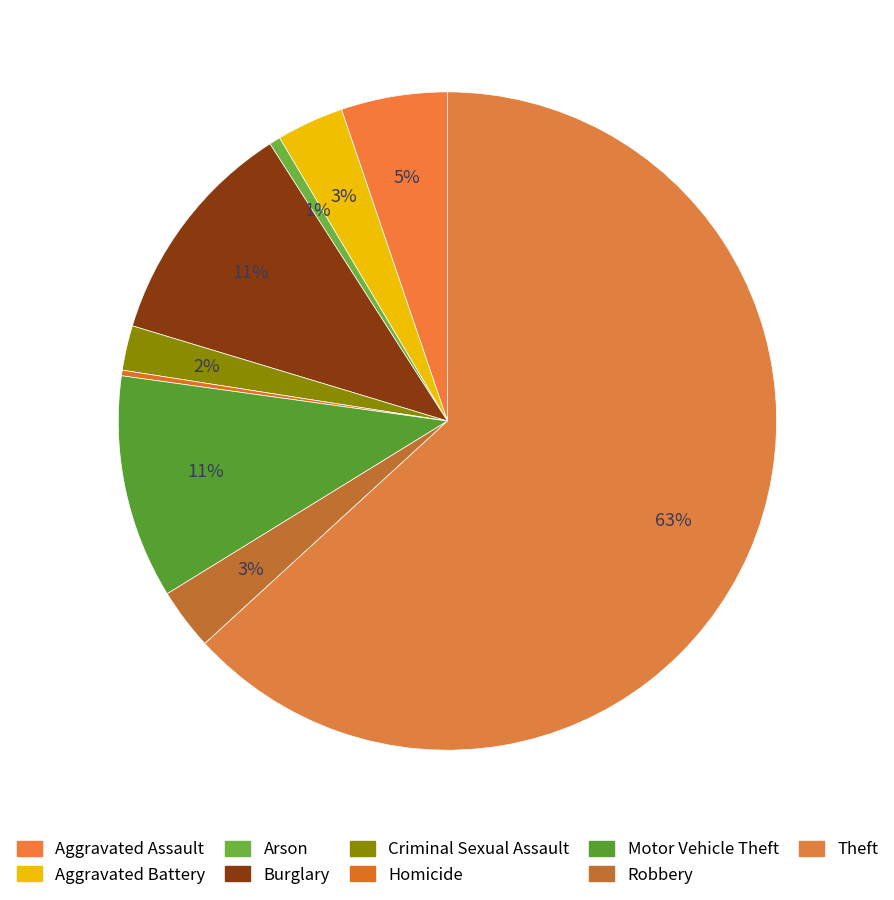

True or false: Robbery accounts for 15% of the total.

False